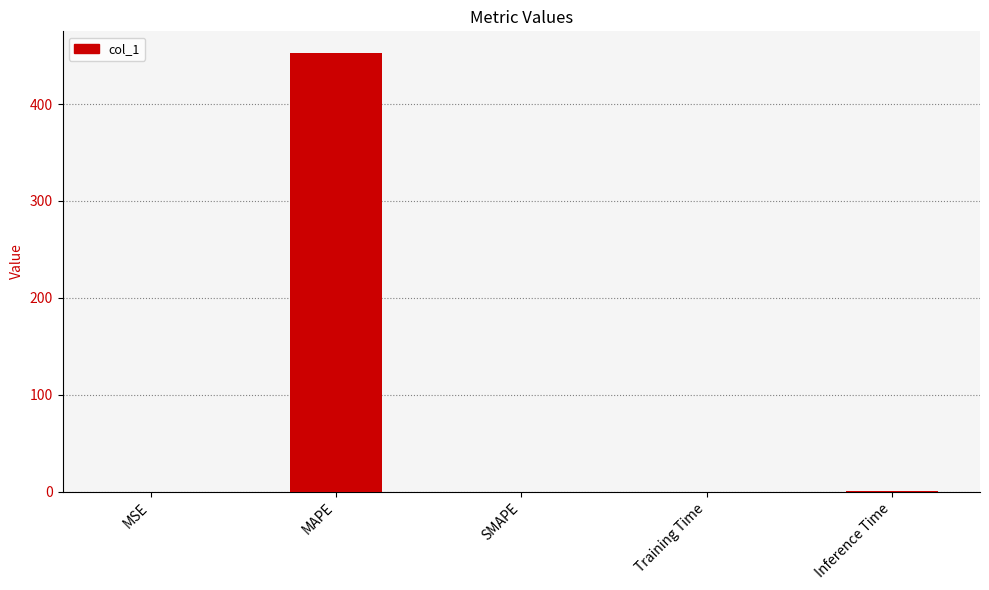

What is the greatest value displayed?

452.4